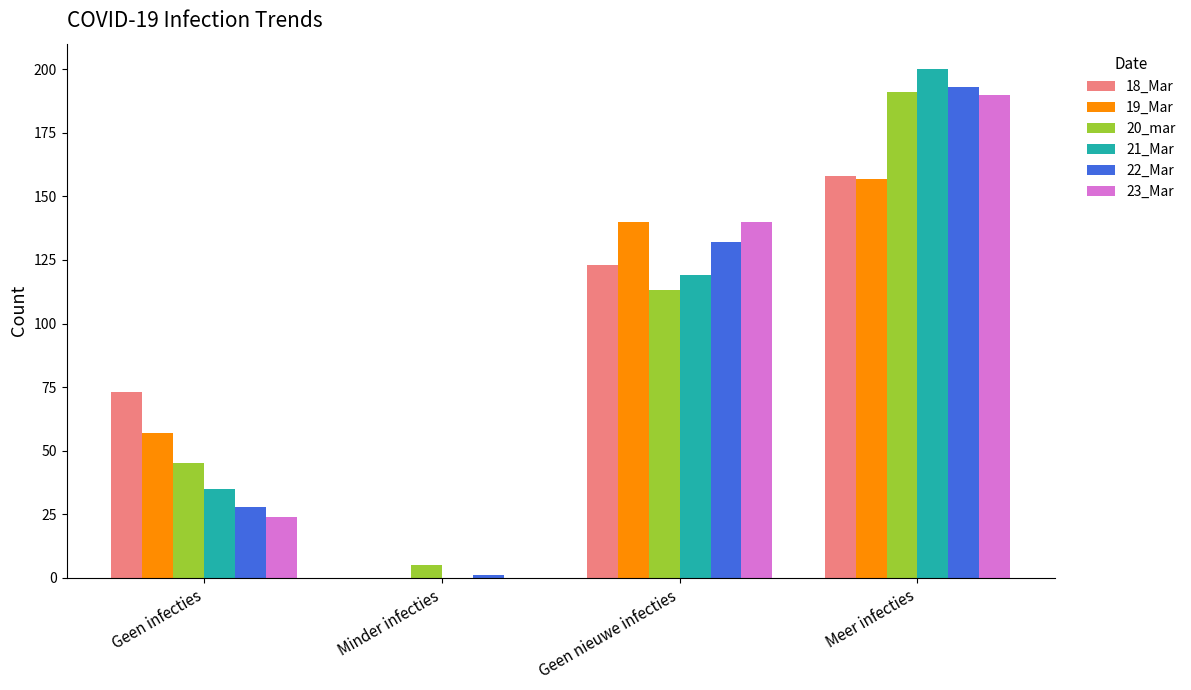

Reading left to right, what are all the values shown in this chart?

18_Mar: Geen infecties=73	Minder infecties=0	Geen nieuwe infecties=123	Meer infecties=158
19_Mar: Geen infecties=57	Minder infecties=0	Geen nieuwe infecties=140	Meer infecties=157
20_mar: Geen infecties=45	Minder infecties=5	Geen nieuwe infecties=113	Meer infecties=191
21_Mar: Geen infecties=35	Minder infecties=0	Geen nieuwe infecties=119	Meer infecties=200
22_Mar: Geen infecties=28	Minder infecties=1	Geen nieuwe infecties=132	Meer infecties=193
23_Mar: Geen infecties=24	Minder infecties=0	Geen nieuwe infecties=140	Meer infecties=190